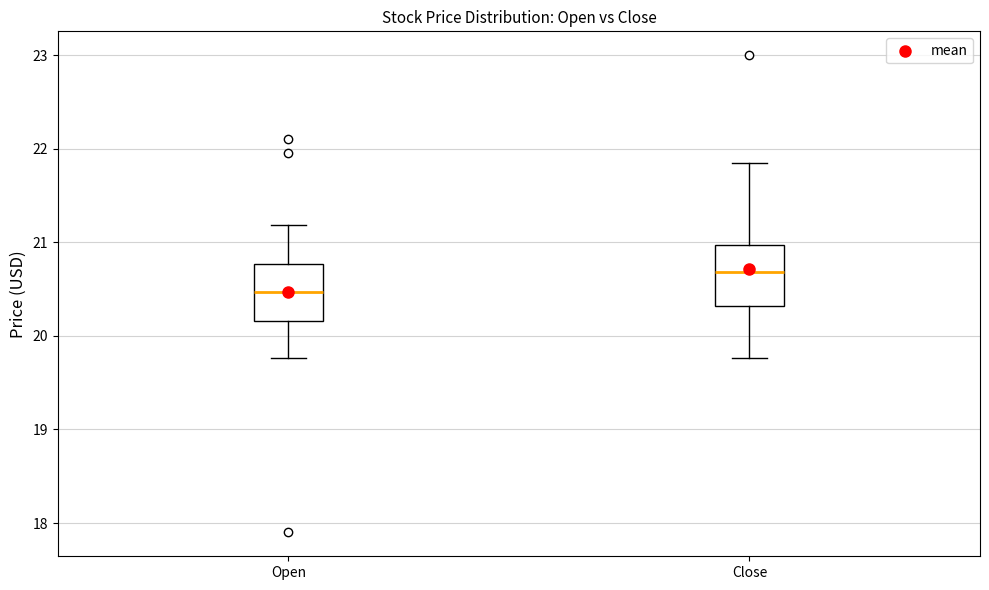

Reading left to right, read every box against the y-axis: the position of its median line, the range the box covers, and the ends of its whiskers. The values are not printed on the chart, so give them approximately, as read against the axis.

Open: median 20.5, box 20.2 to 20.8, whiskers 19.8 to 21.2
Close: median 20.7, box 20.3 to 21.0, whiskers 19.8 to 21.9